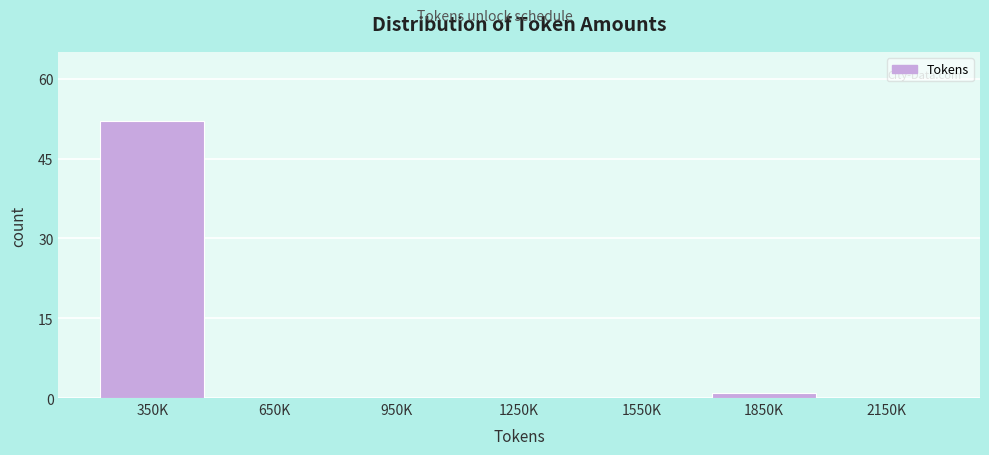

Reading right to left, list all the values displayed in this chart.

2150K=0	1850K=1	1550K=0	1250K=0	950K=0	650K=0	350K=52